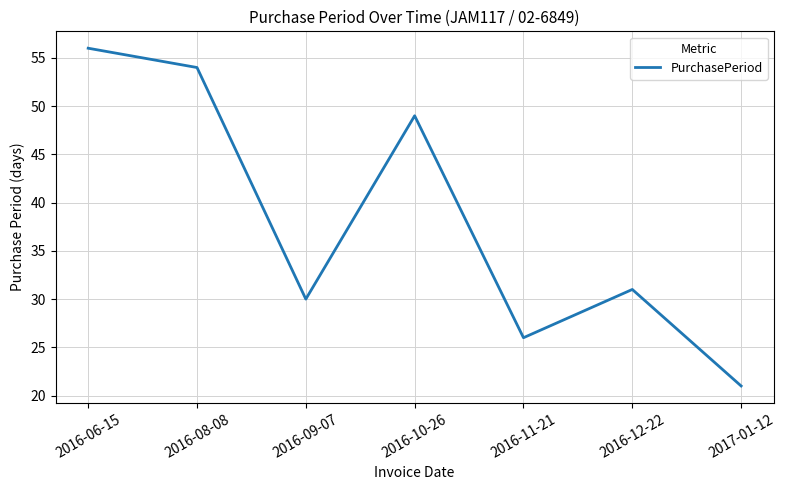

Does the chart have visible grid lines?

Yes